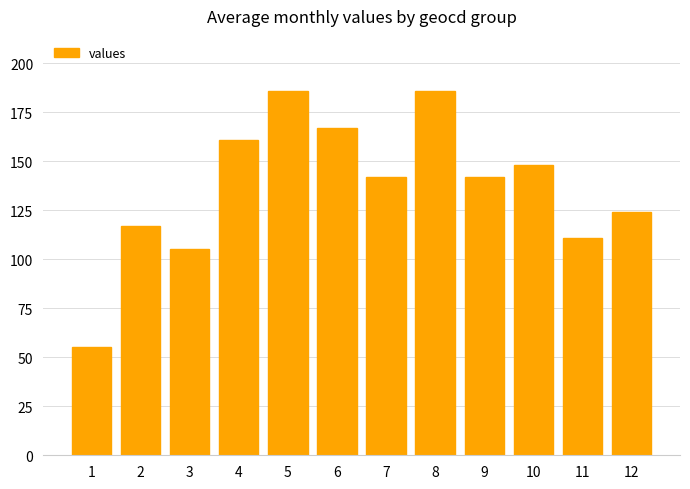

Does the chart contain any negative values?

No